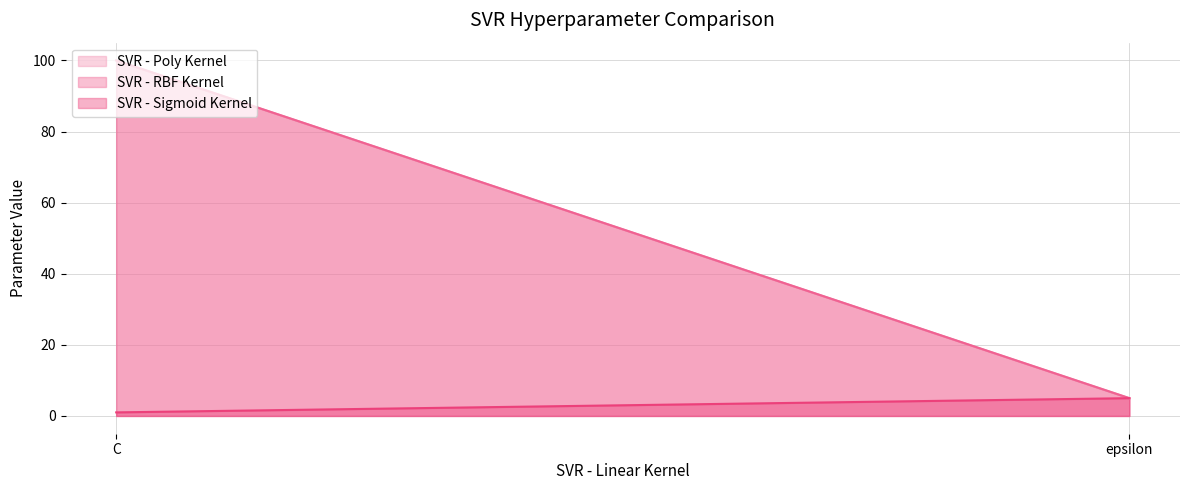

How many lines are shown in the chart?

3